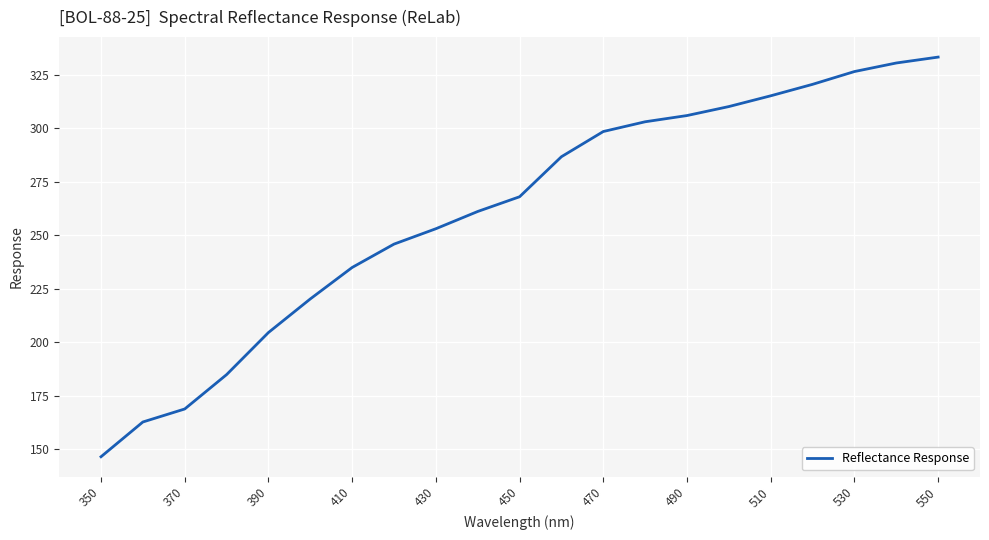

What is the maximum value shown in the chart?

333.4